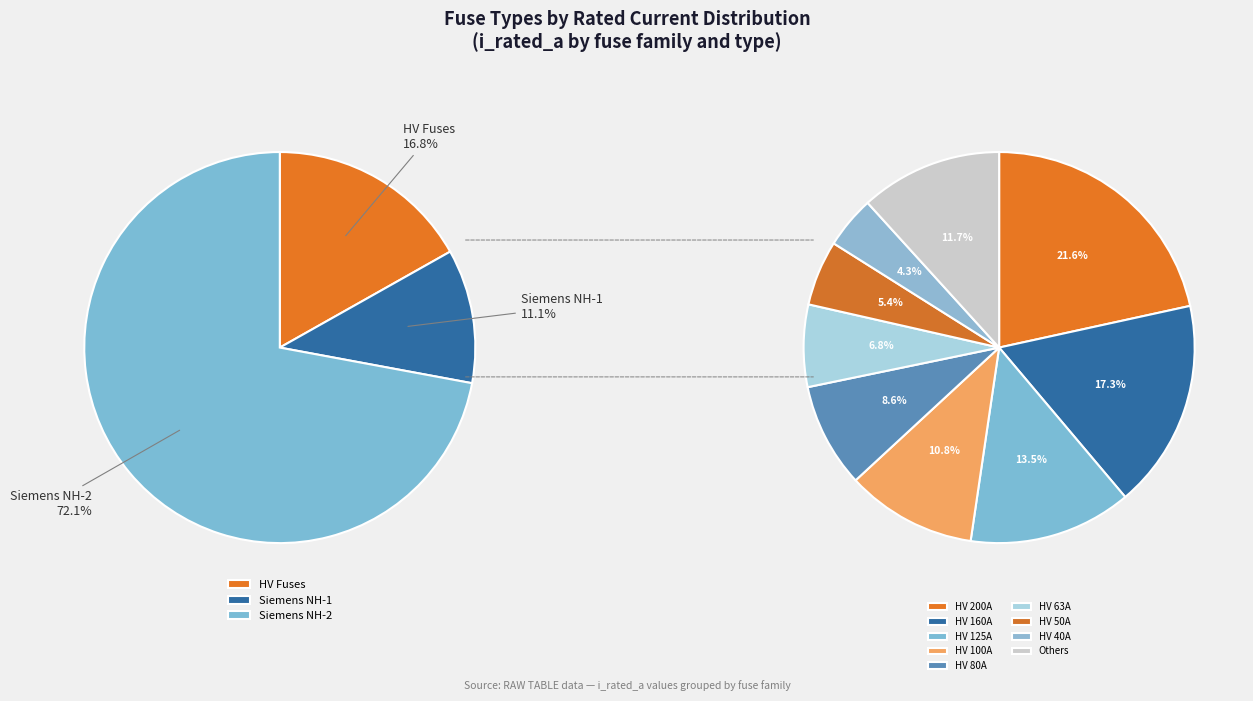

To the nearest percent, what percentage of the pie is HV 31.5A?

1%